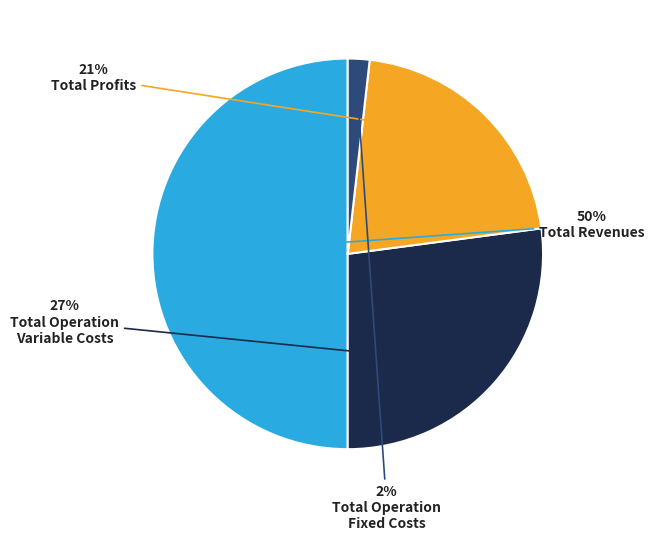

To the nearest percent, what is the difference between the largest and smallest slice percentages?

48%